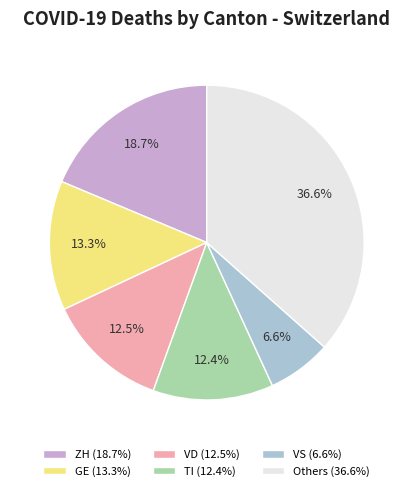

To the nearest percent, what is the average slice percentage?

17%